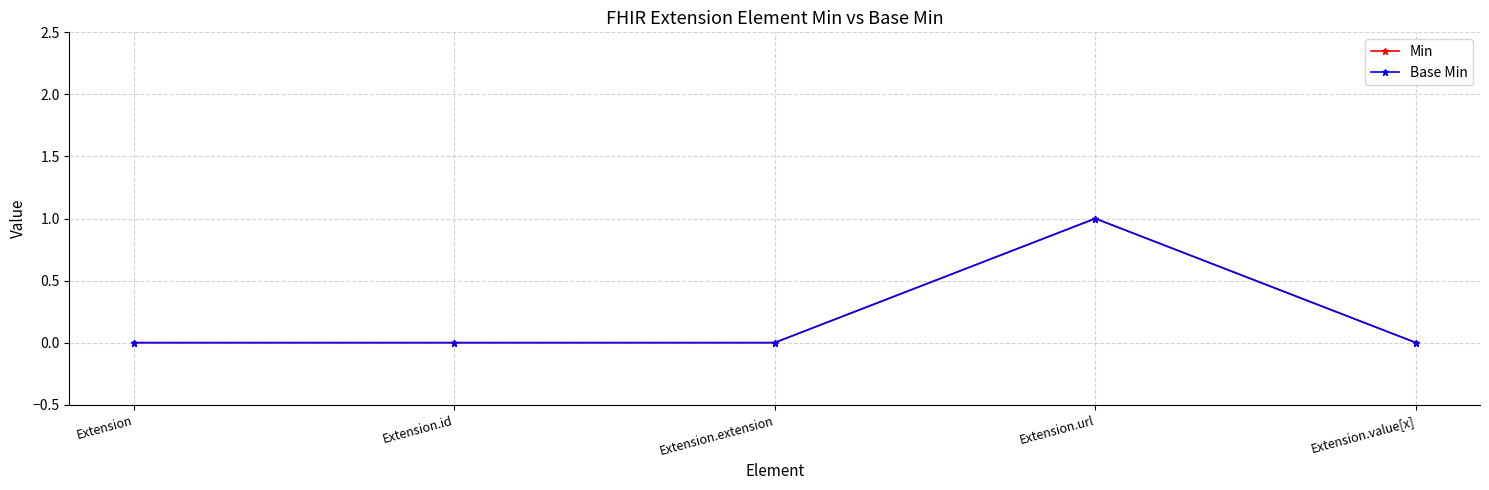

Between Extension.extension and Extension.url, which is larger?

Extension.url